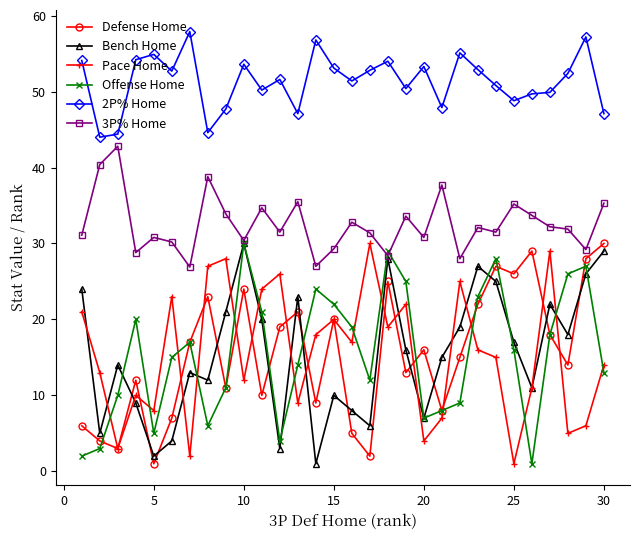

What are all the series names shown in the legend?

Defense Home, Bench Home, Pace Home, Offense Home, 2P% Home, 3P% Home